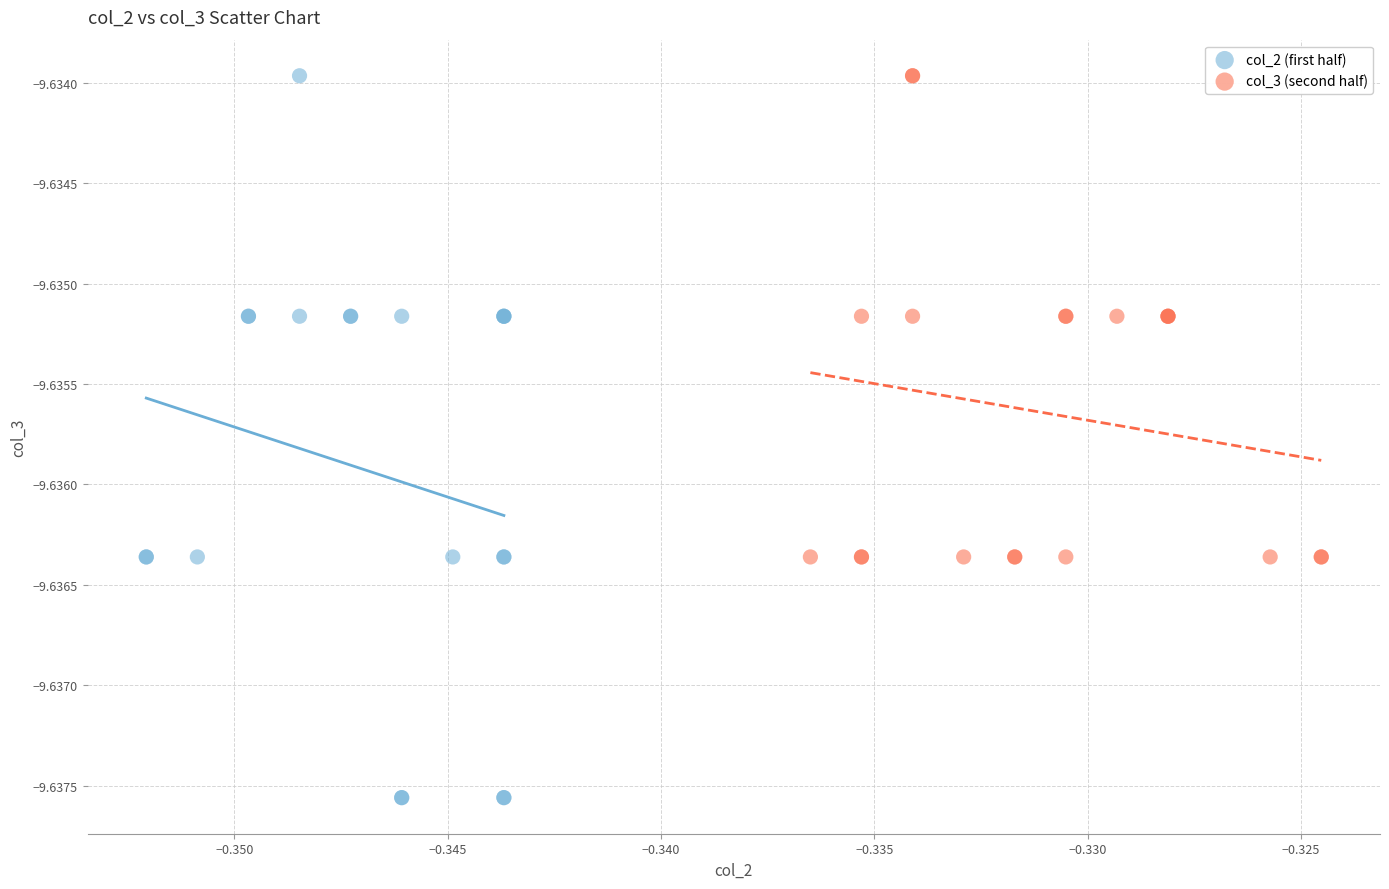

Which series has the largest Y range (max minus min)?

col_2 (first half)